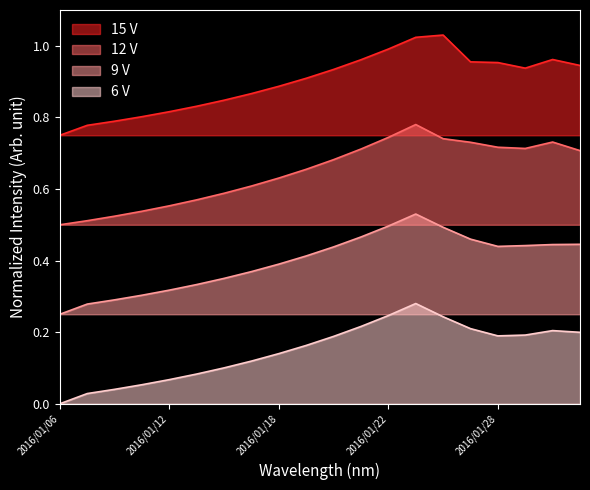

What value does the 15 V series have at 2016/01/20?

0.9